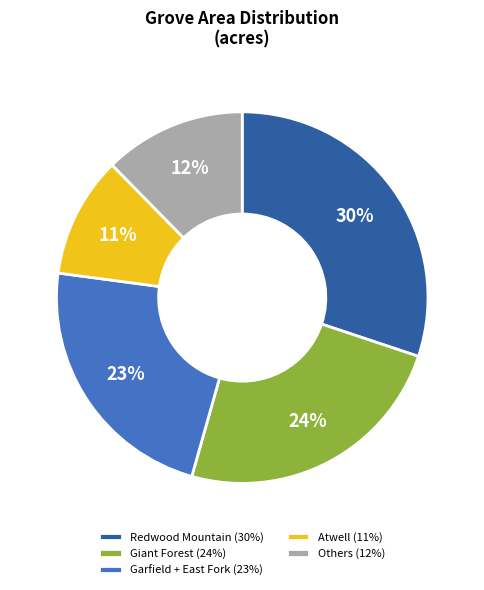

What is the ratio of the value at Atwell (11%) to the value at Others (12%)?

0.9